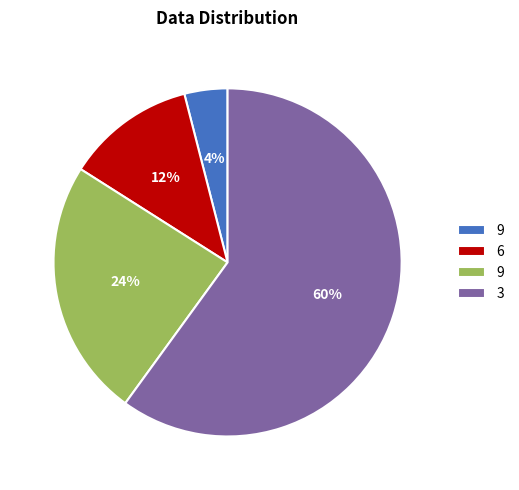

Does any single category account for the majority?

Yes